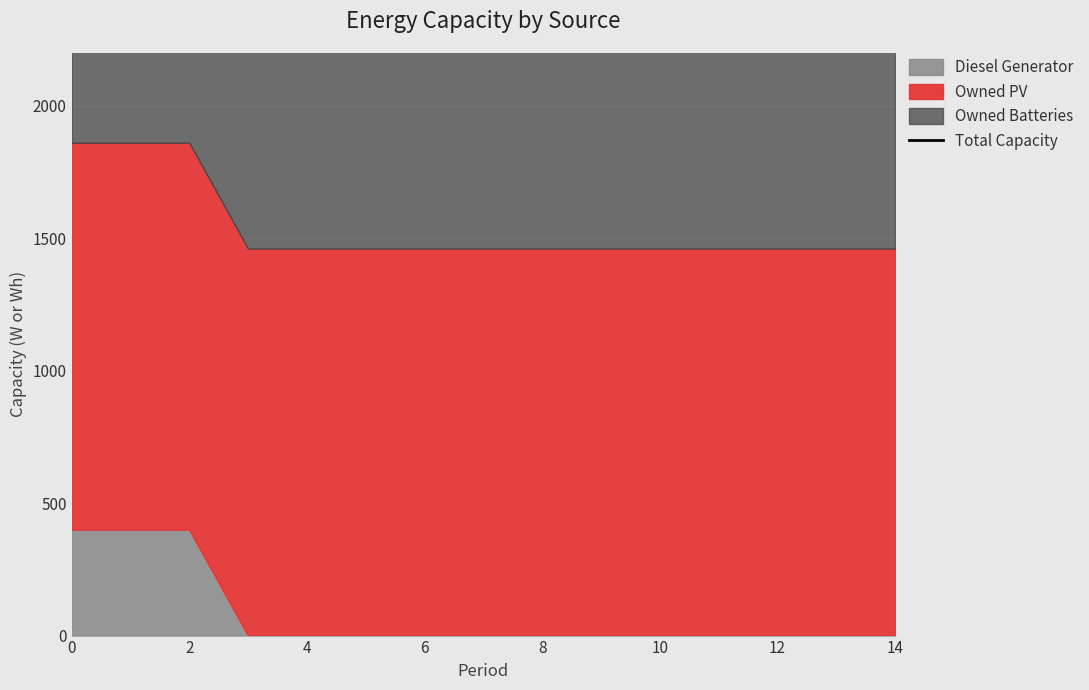

Approximately how many times larger is the value at 13 compared to 14?

1.0